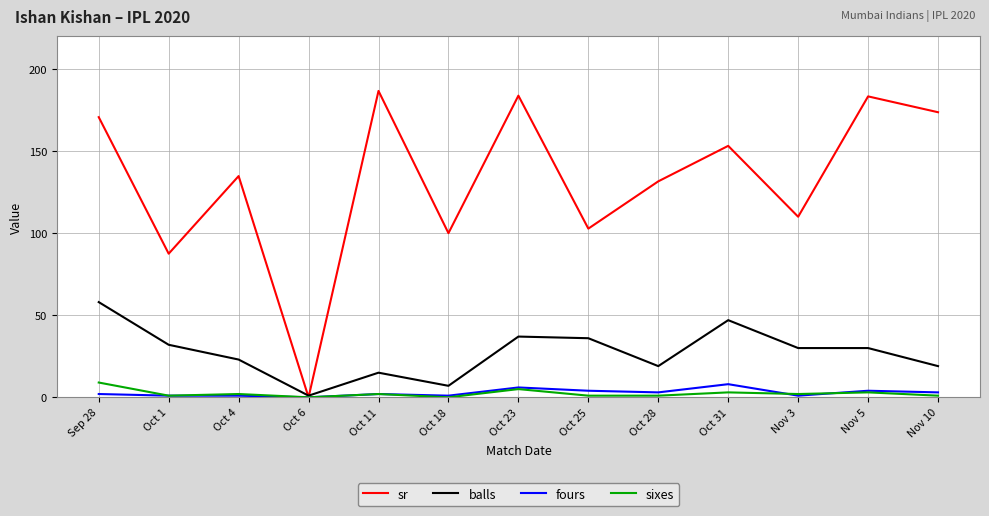

What is the difference between the second highest and minimum values in the sixes series?

5.0